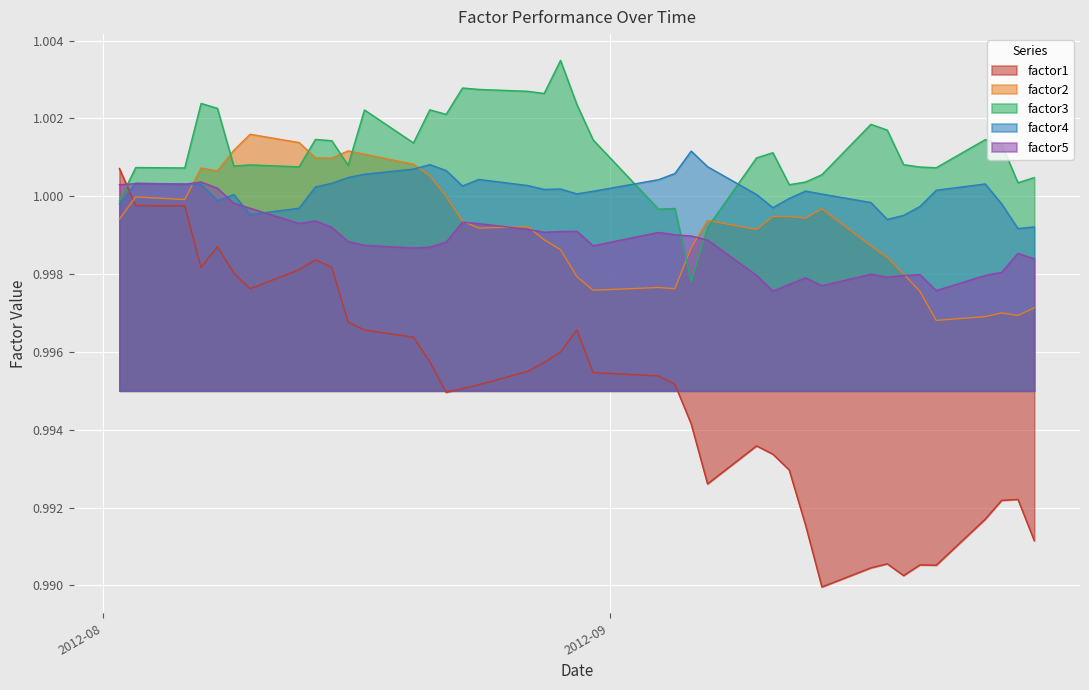

Rank the series by their maximum value, from highest to lowest.

factor3, factor2, factor4, factor1, factor5